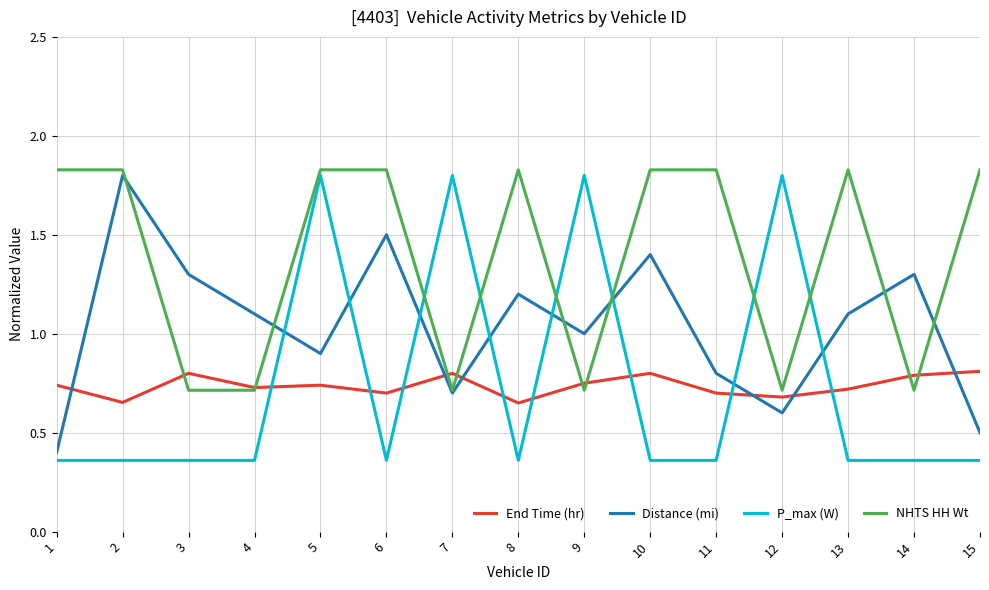

The P_max (W) series shows 0.4 at 8. True or false?

True